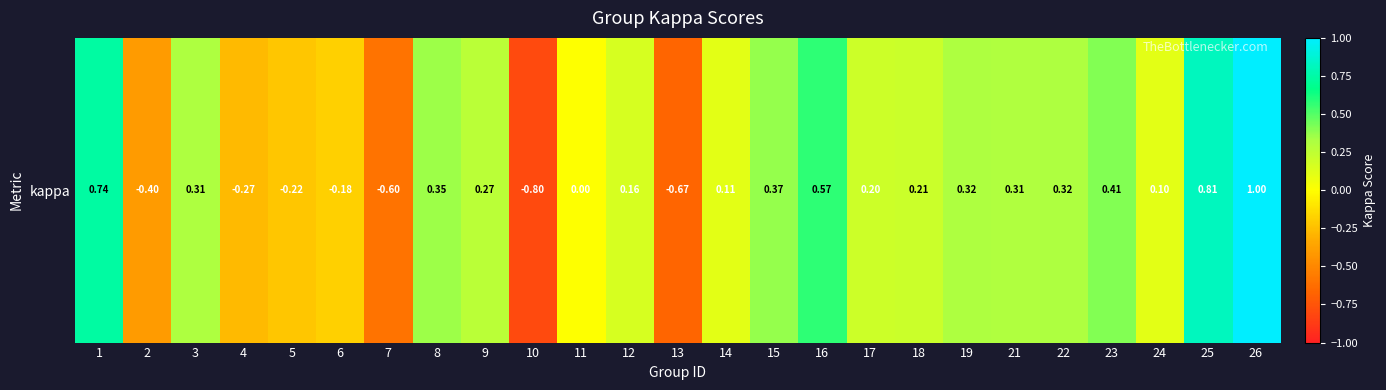

How many values are below 0?

7